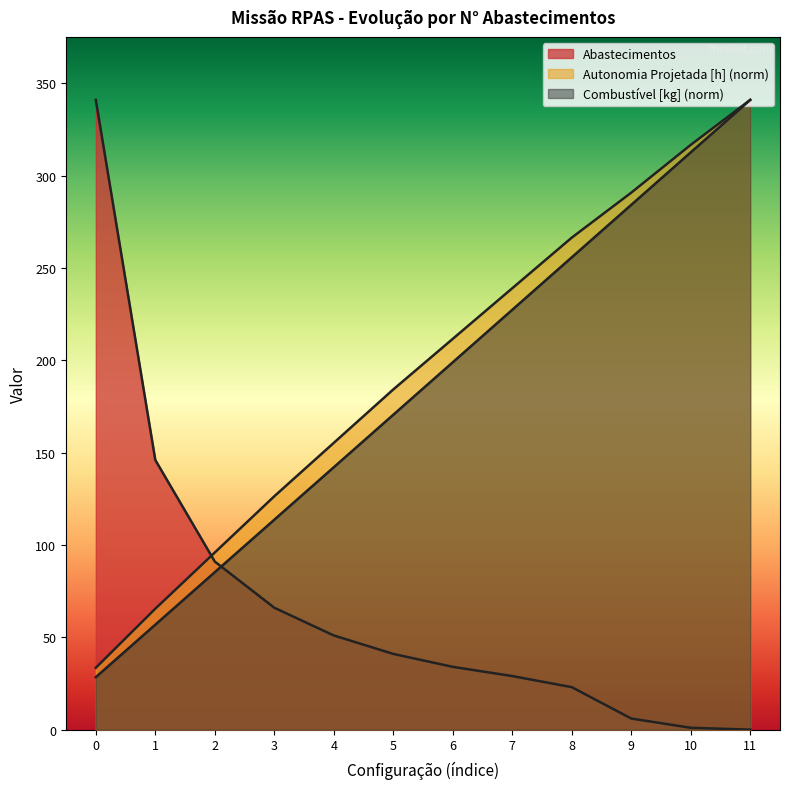

How many distinct data groups are displayed?

3